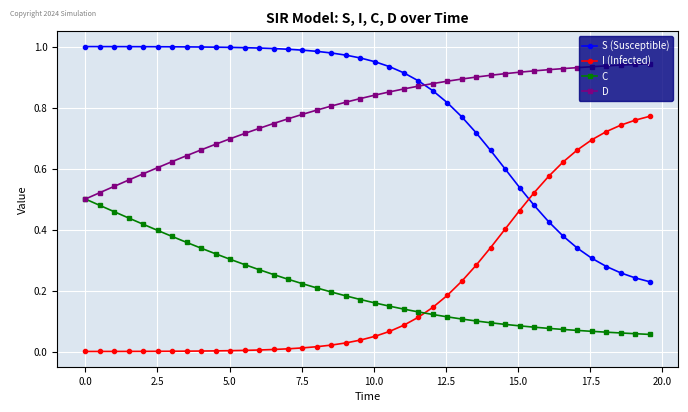

List the series in order of their peak value, highest first.

S (Susceptible), D, I (Infected), C